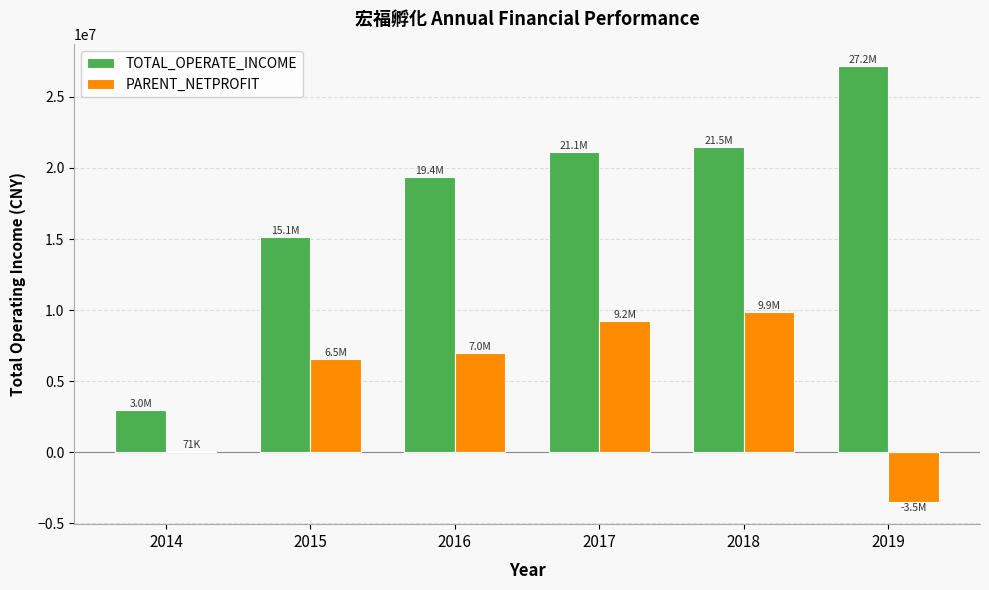

Between 2015 and 2016, which series saw the biggest shift?

TOTAL_OPERATE_INCOME